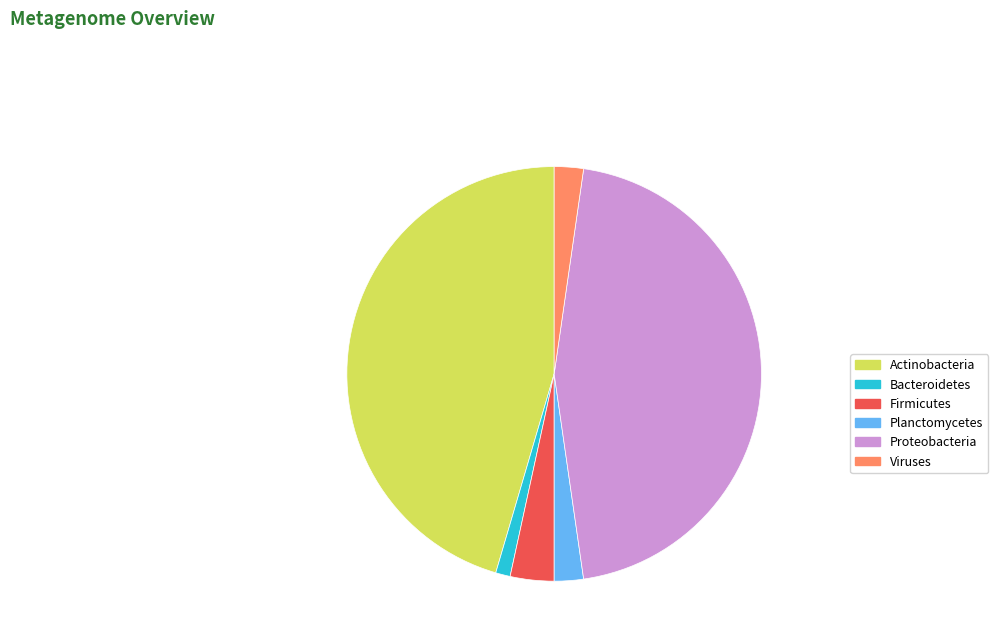

Combined, do Firmicutes and Bacteroidetes account for over 50%?

No